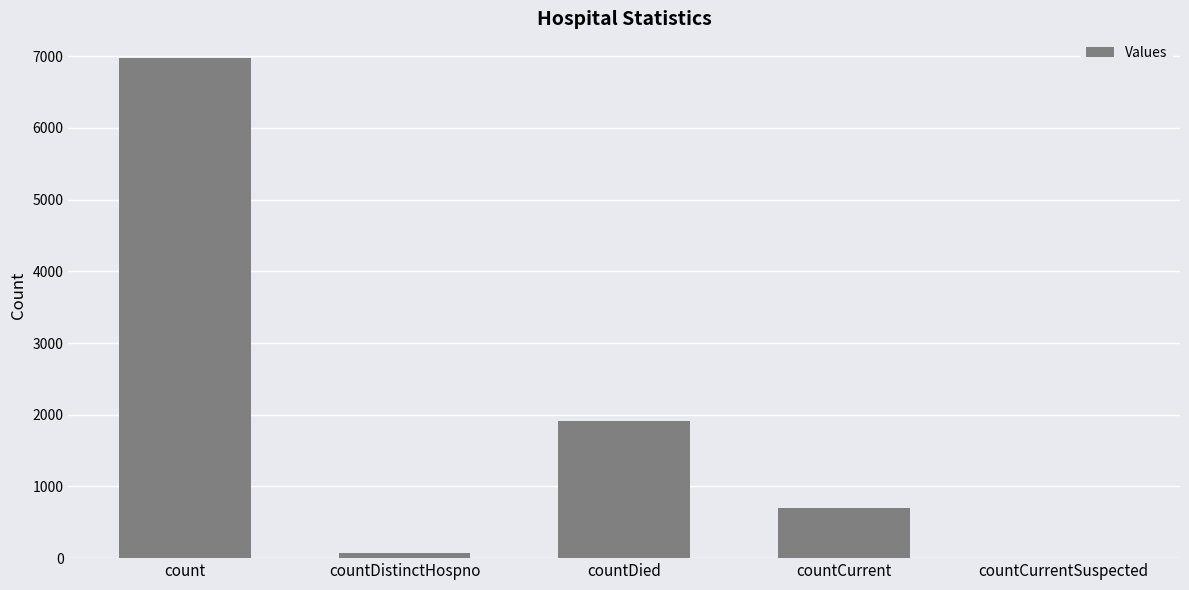

How many distinct data groups are displayed?

1